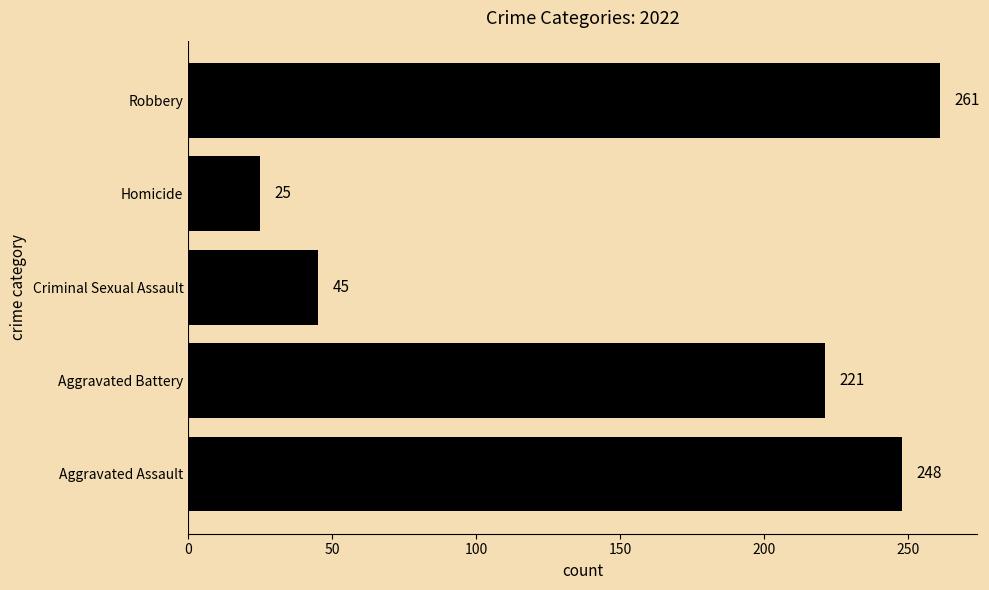

What is the average value?

160